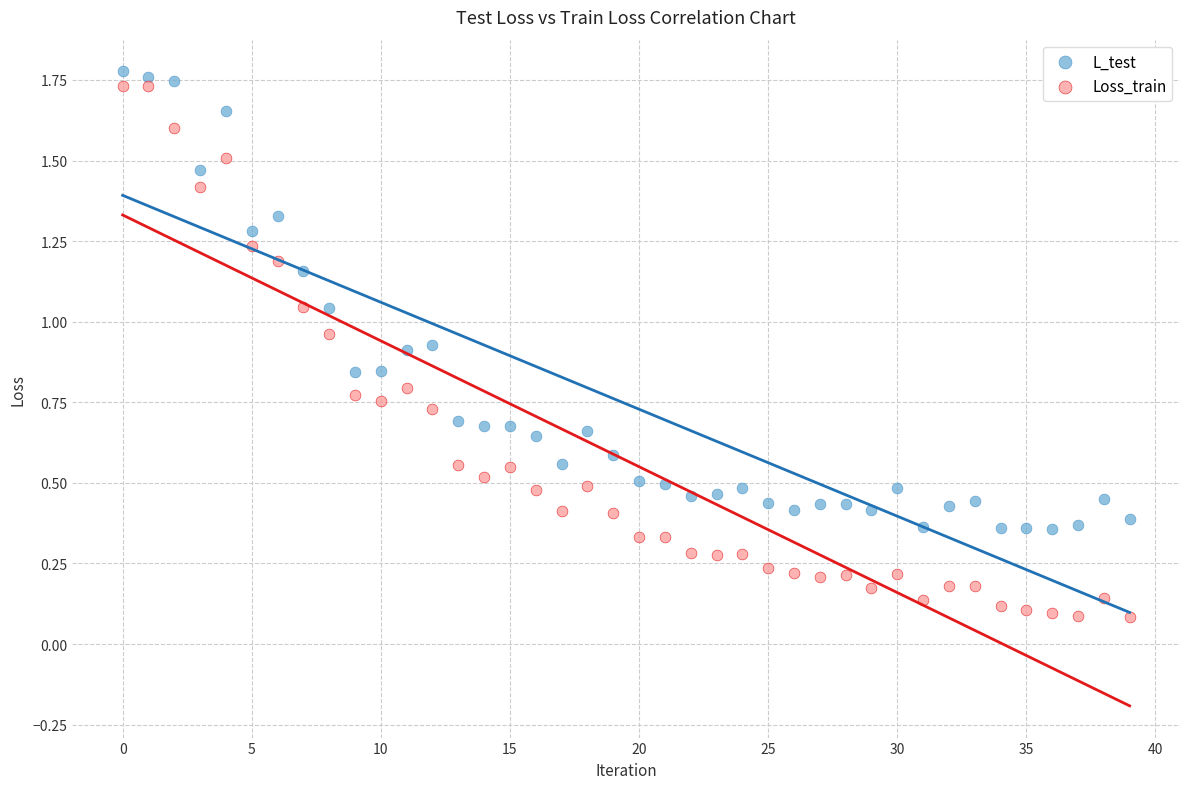

Which series has the largest Y range (max minus min)?

Loss_train